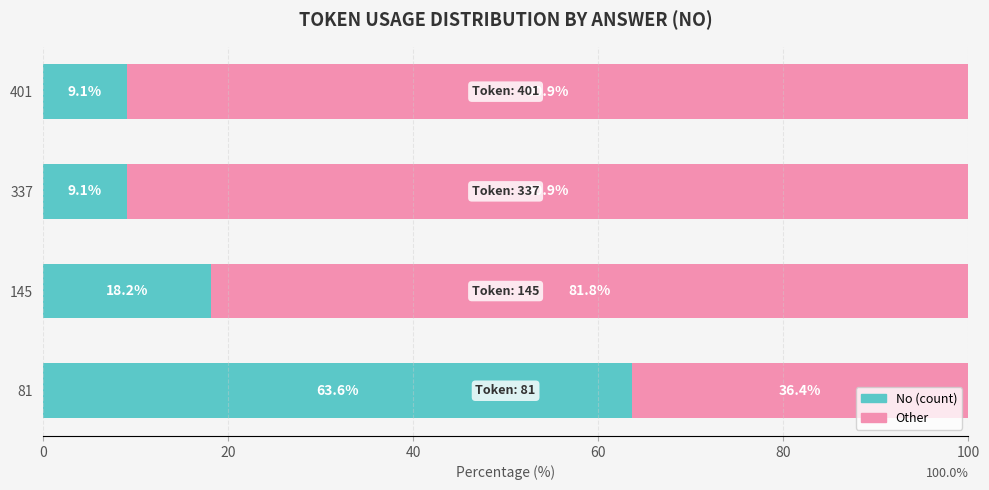

What is the total value across all series at 145?

100.0